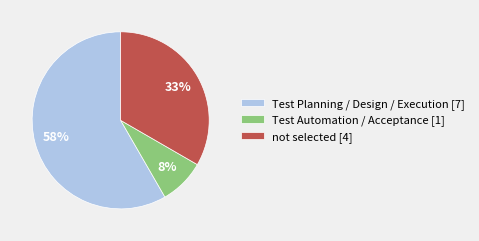

To the nearest percent, what is the average slice percentage?

33%